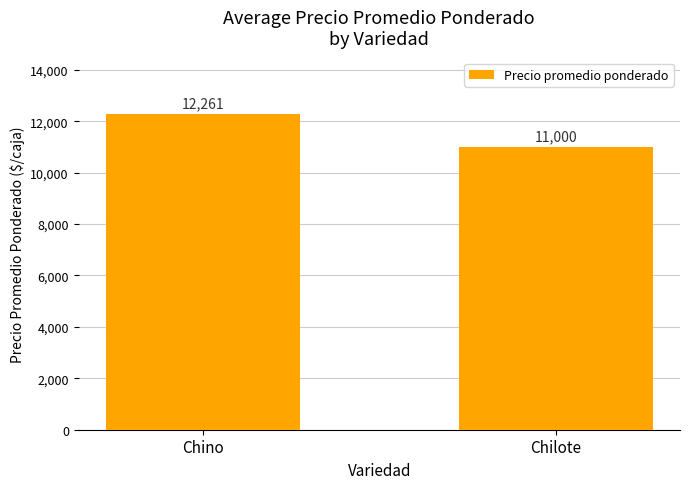

The chart shows a value of 11000 at Chilote. True or false?

True